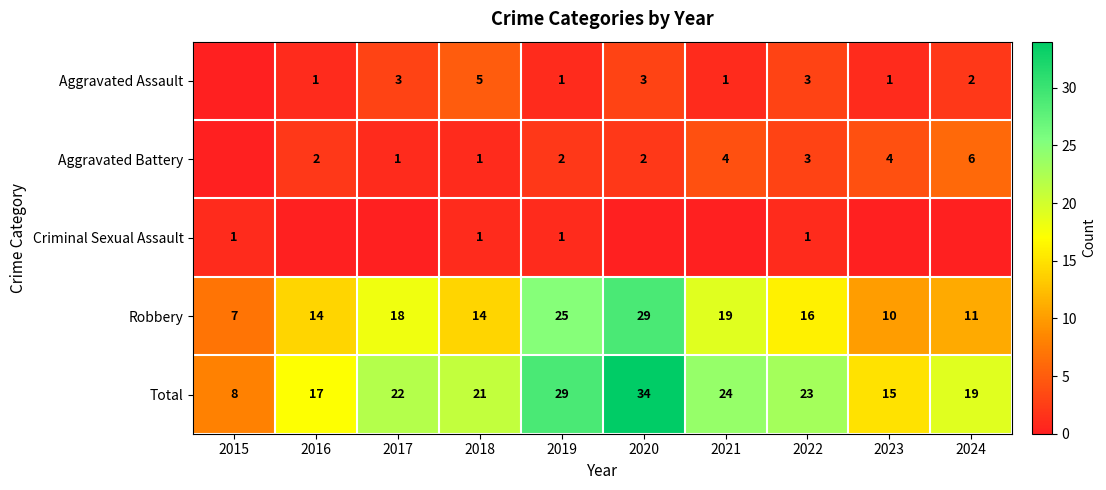

Is the value of Robbery at 2024 greater than the value of Aggravated Assault at 2016?

Yes